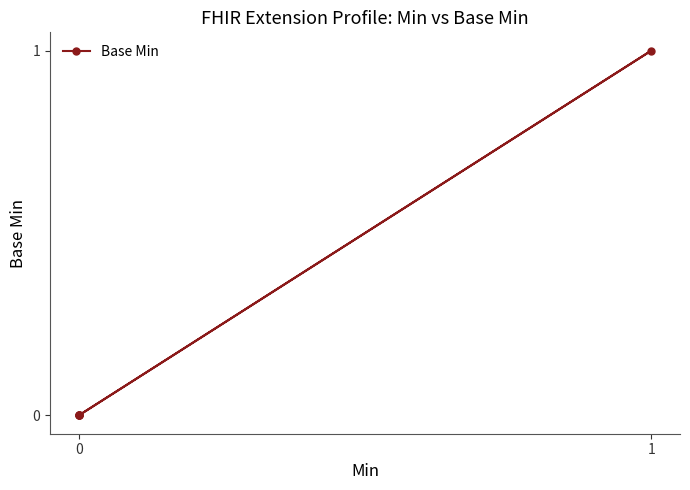

Count the number of data series in this chart.

1